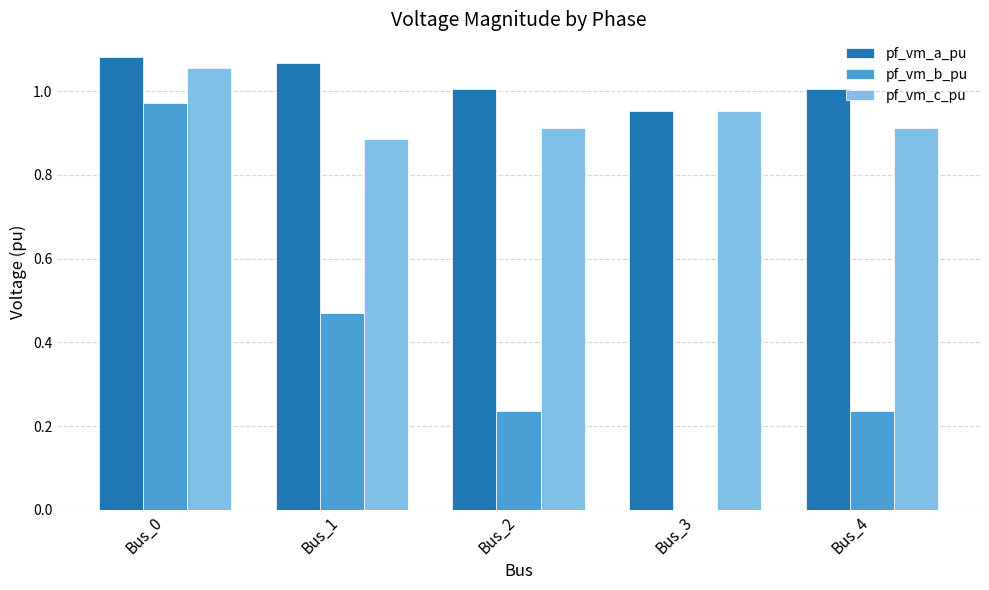

What is the sum of the pf_vm_c_pu values at Bus_2 and Bus_4?

1.8